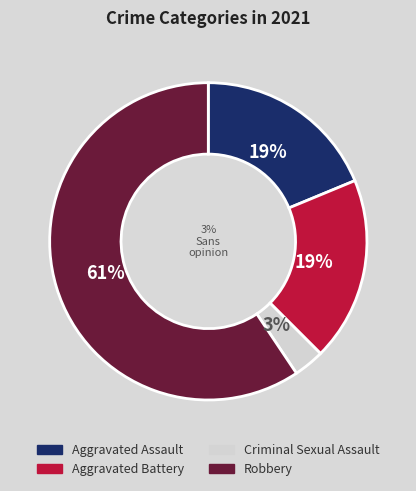

True or false: Aggravated Assault accounts for 19% of the total.

True